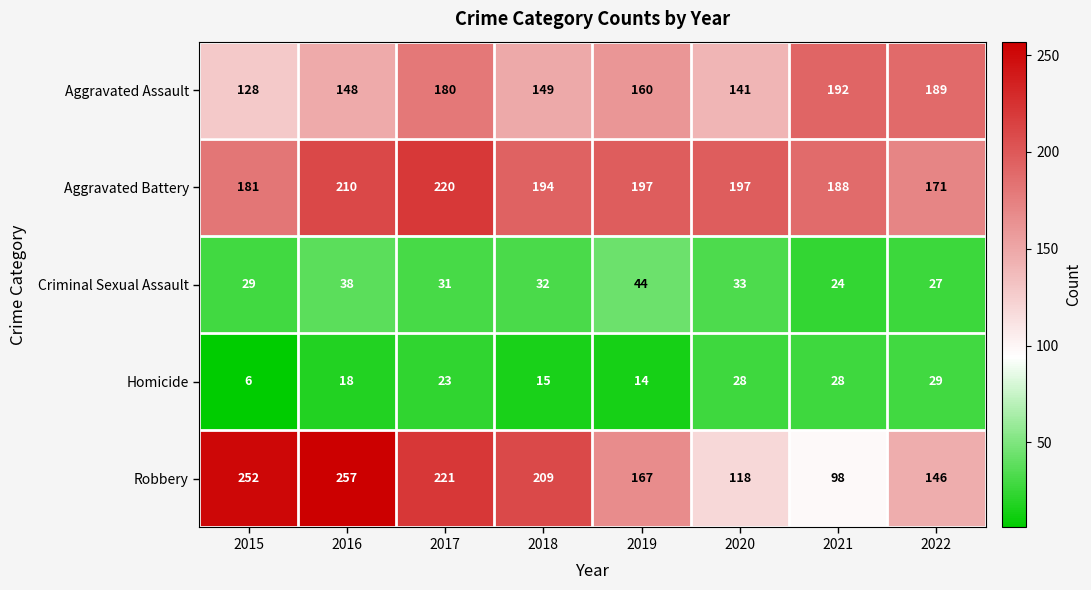

At 2017, list the series in order from smallest to largest.

Homicide, Criminal Sexual Assault, Aggravated Assault, Aggravated Battery, Robbery